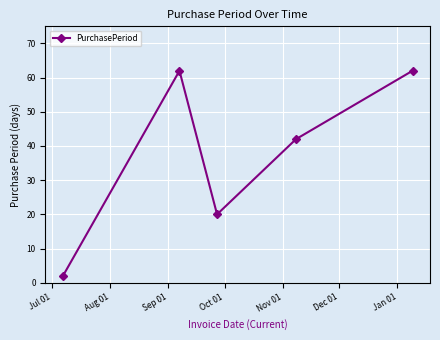

What is the difference between the second highest and minimum values?

60